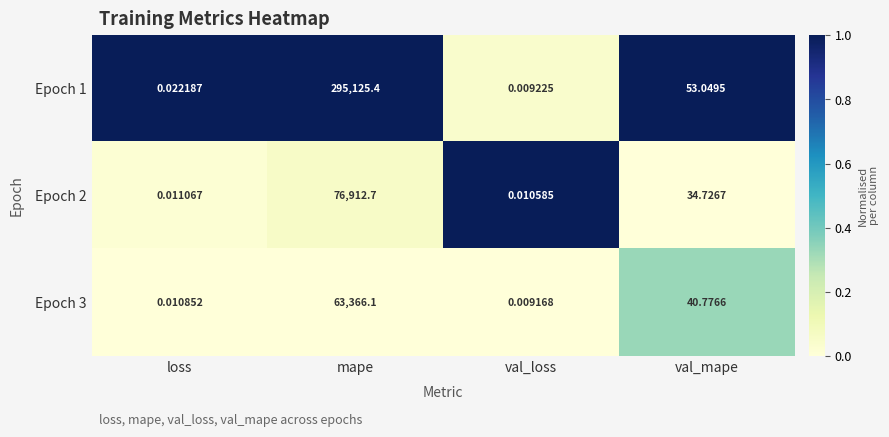

Which series changed the most between val_loss and val_mape?

Epoch 1